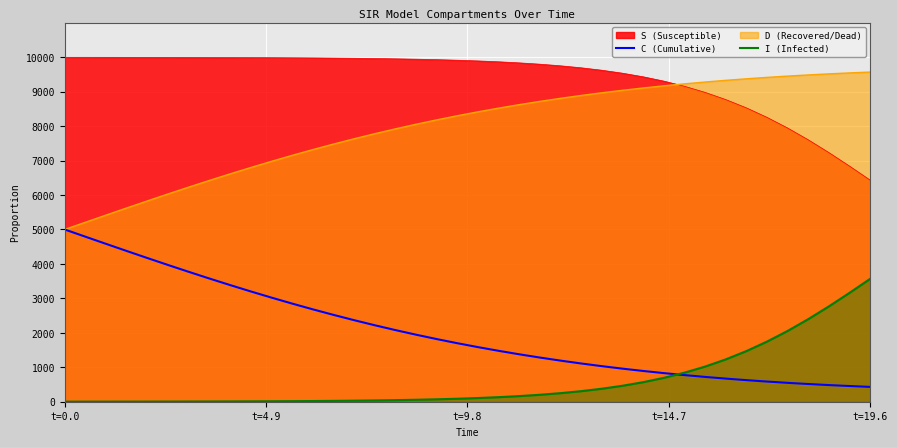

How many data points does each series have?

40